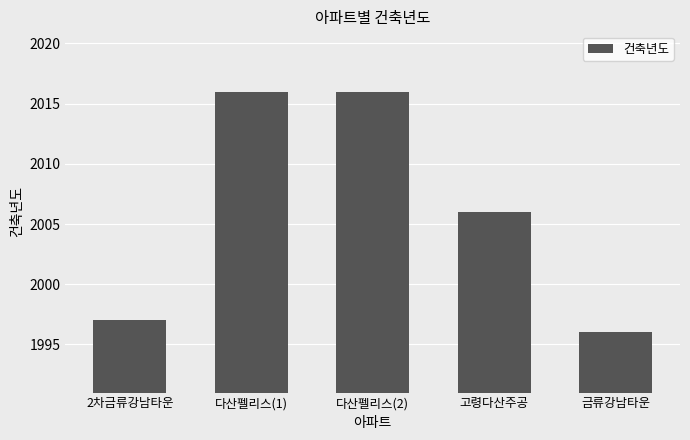

What is the value of the 4th bar from the left?

2006